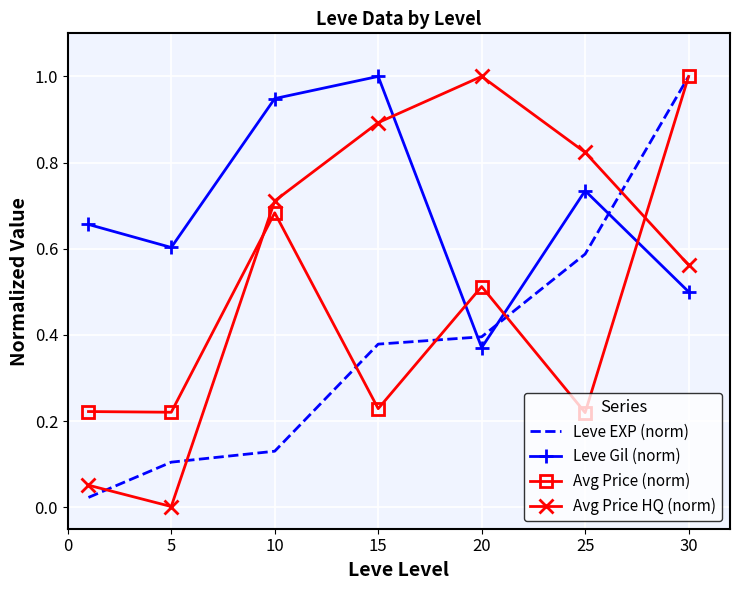

List the series in order of their overall mean, lowest first.

Leve EXP (norm), Avg Price (norm), Avg Price HQ (norm), Leve Gil (norm)